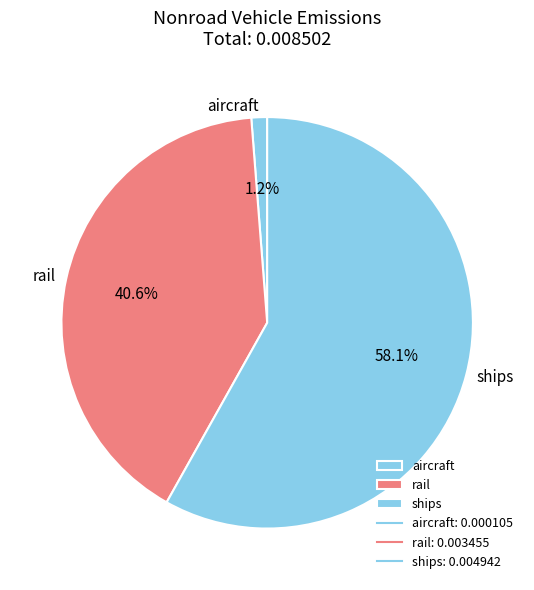

To the nearest percent, what portion does rail represent?

41%